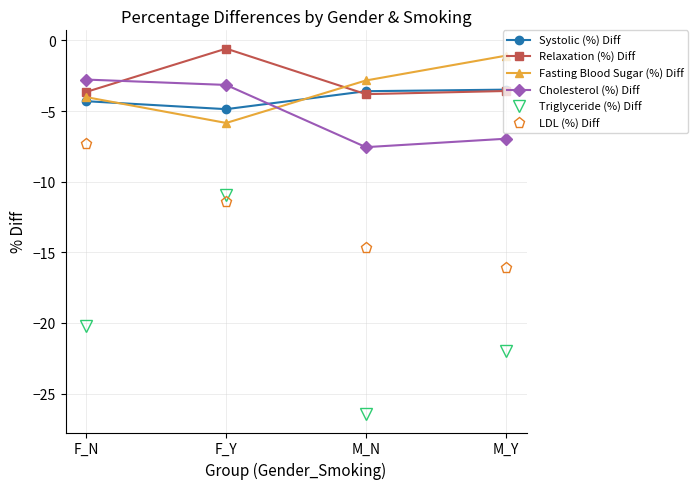

What is the value of the Relaxation (%) Diff point at the 4th from the left?

-3.6